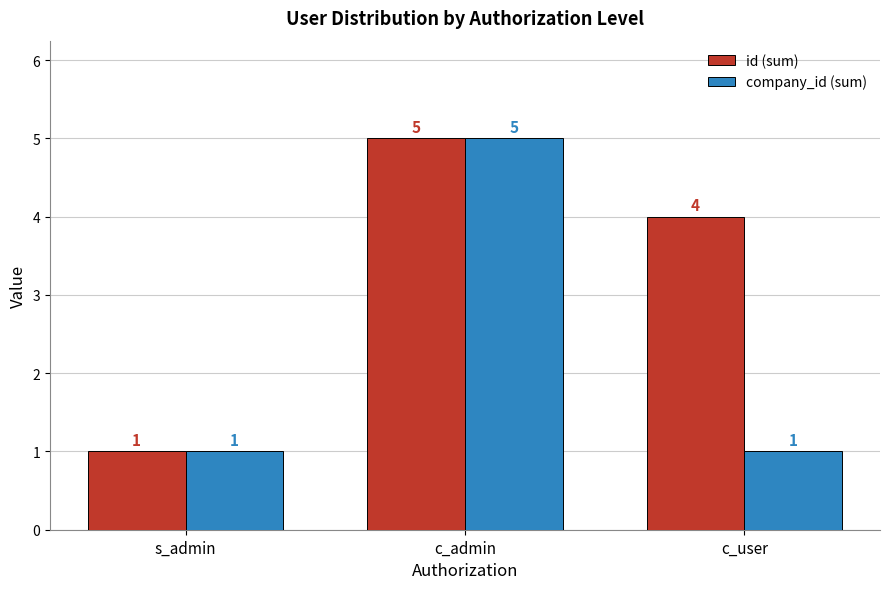

What is the sum of all id (sum) values?

10